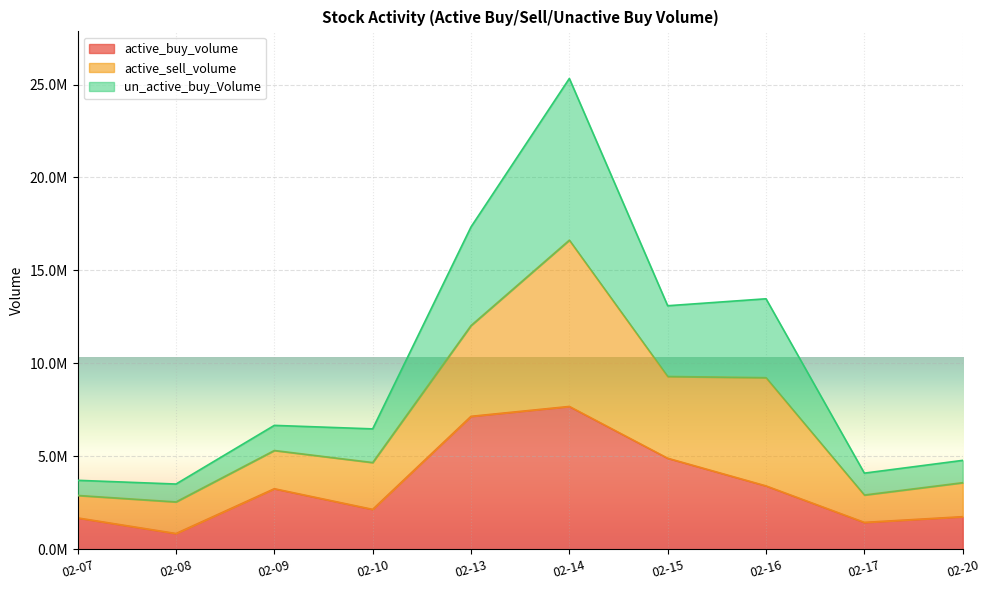

True or false: un_active_buy_Volume has a value of 23336508 at 02-16.

False